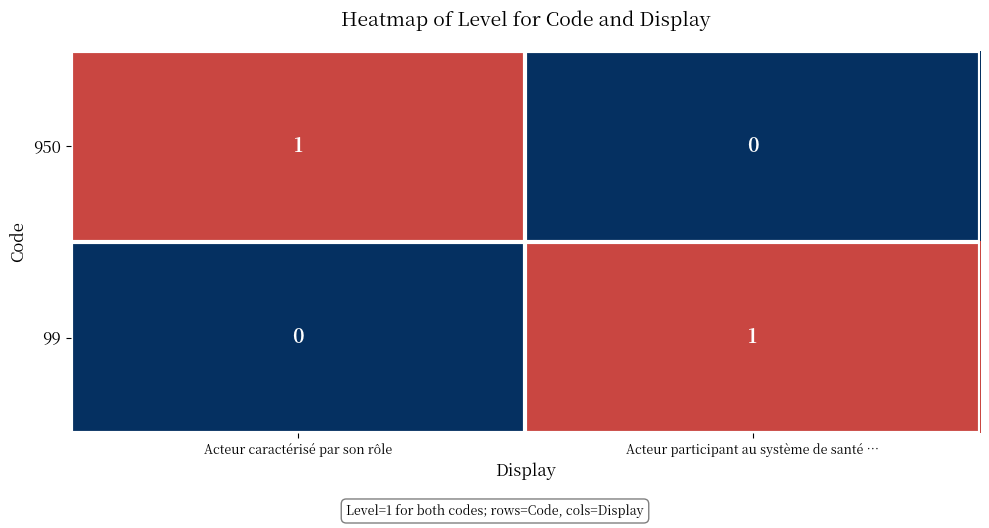

How many series are shown in this chart?

2